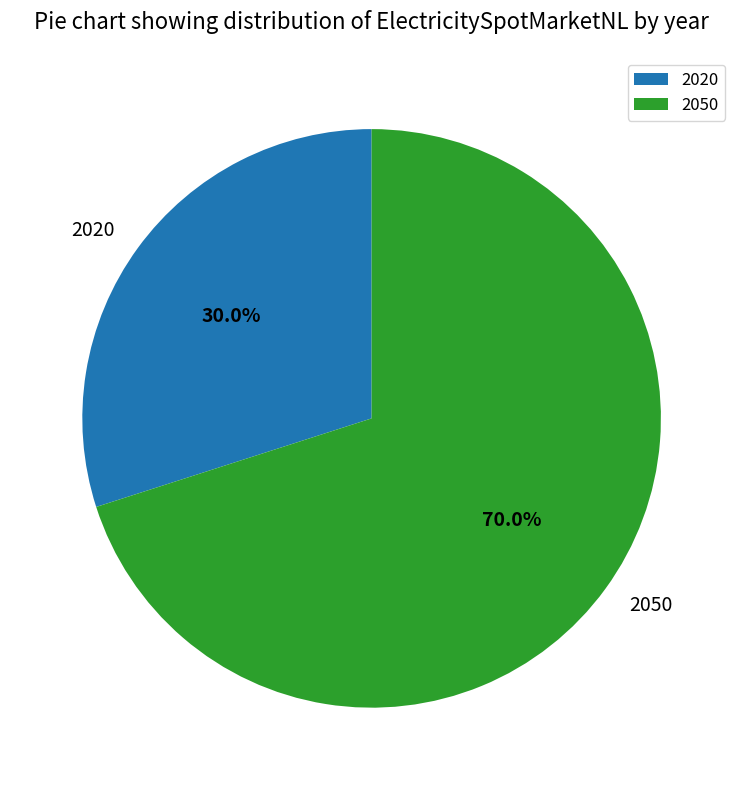

Does any single category account for the majority?

Yes